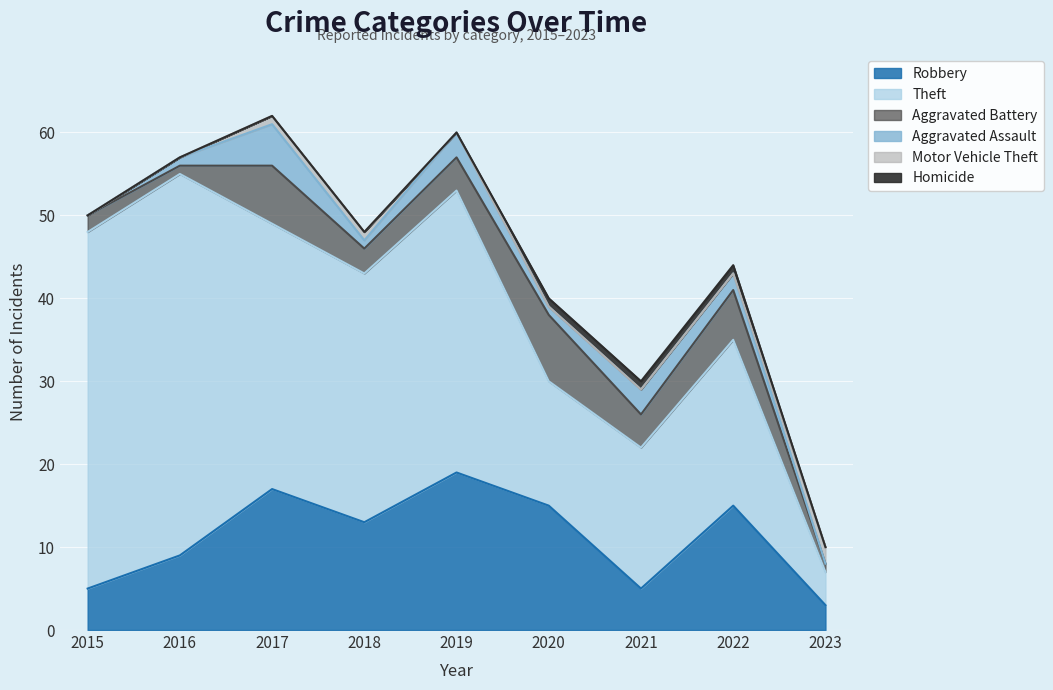

What is the value of the Aggravated Assault point at the 2nd from the left?

1